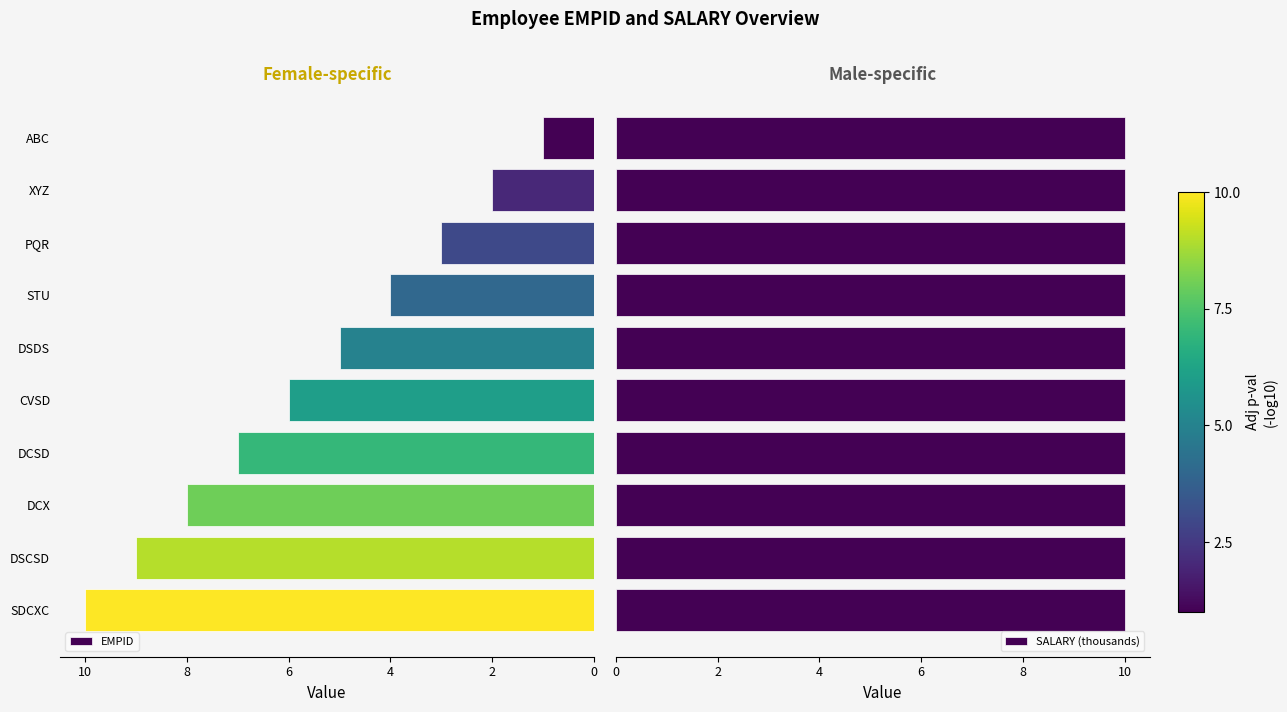

What is the sum of all EMPID values?

55